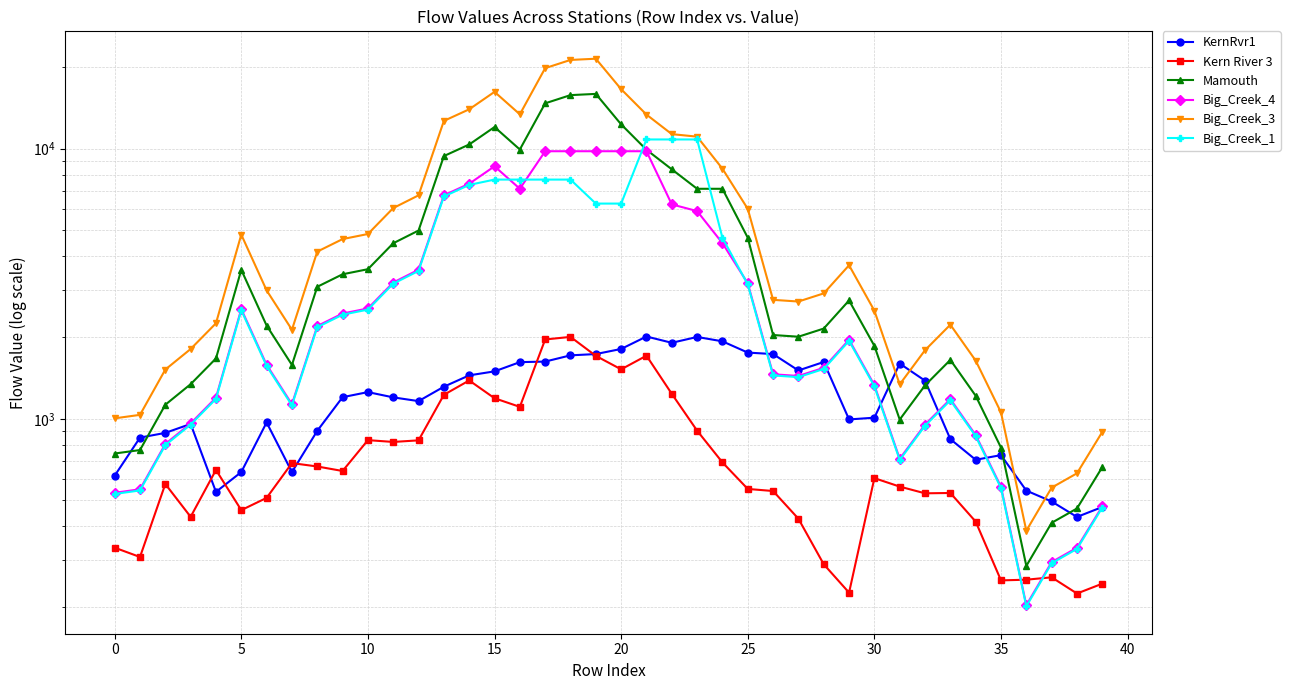

Rank the series by their maximum value, from lowest to highest.

Kern River 3, KernRvr1, Big_Creek_4, Big_Creek_1, Mamouth, Big_Creek_3